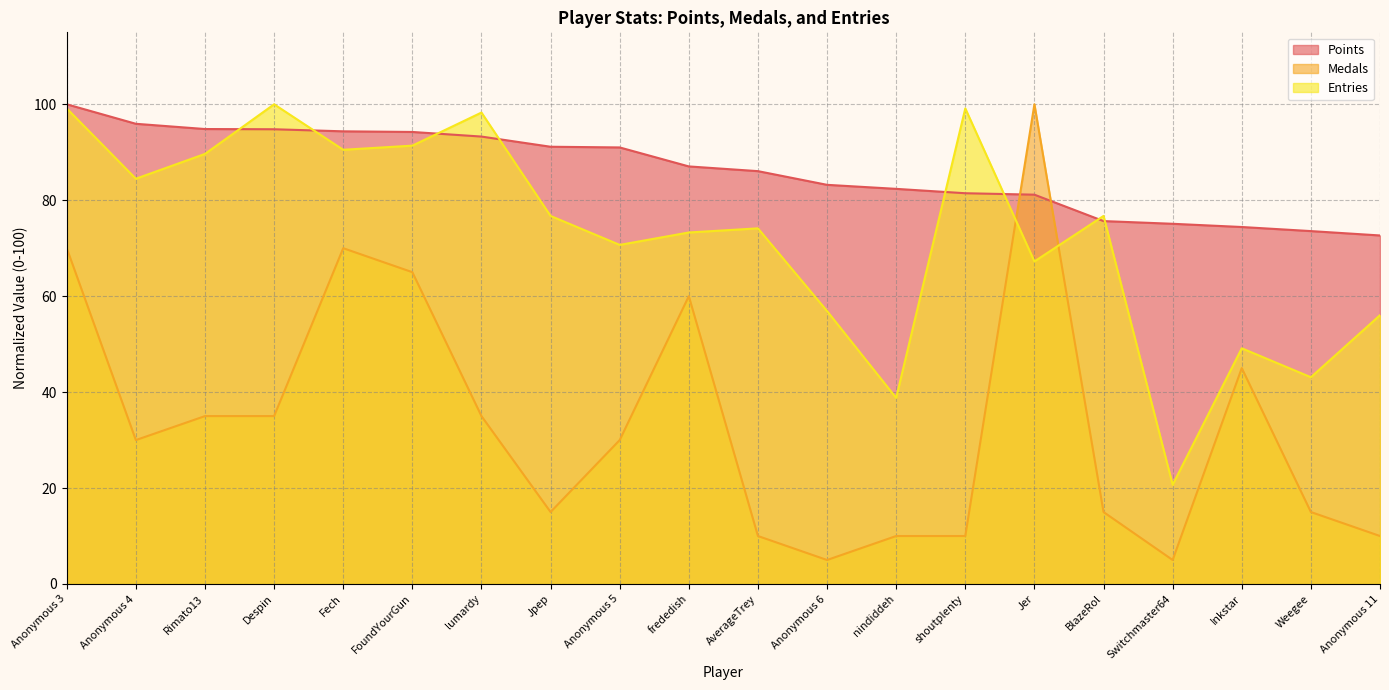

True or false: Entries has a value of 99.1 at Anonymous 3.

True